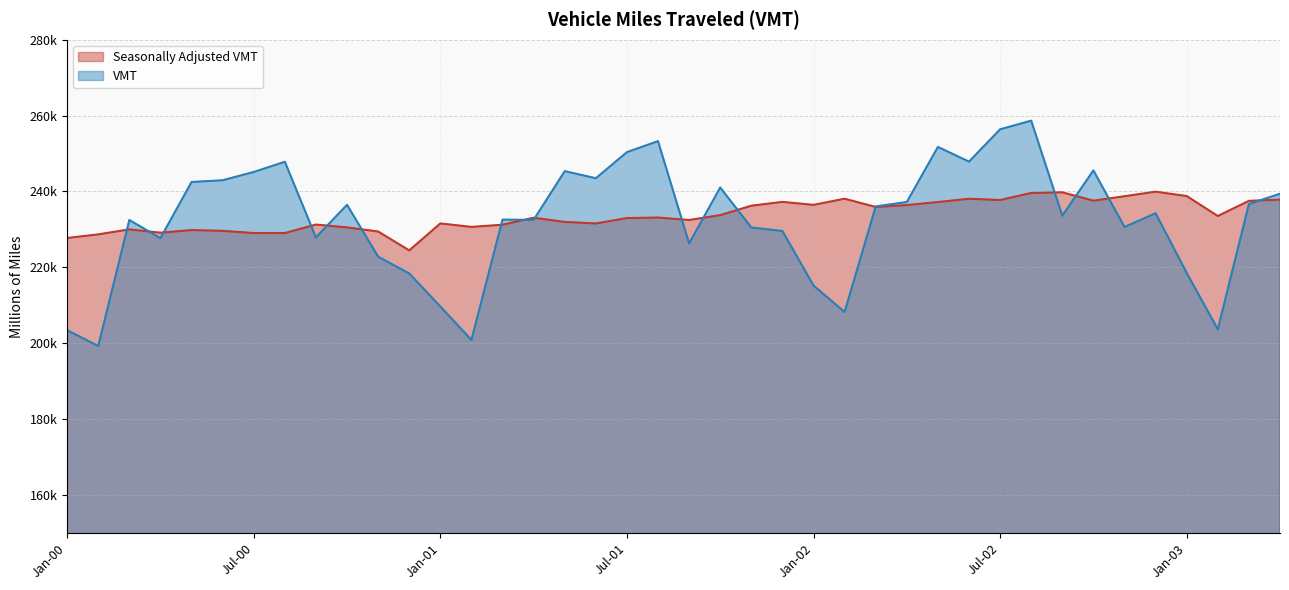

What is the total value across all series at Apr-03?

477271